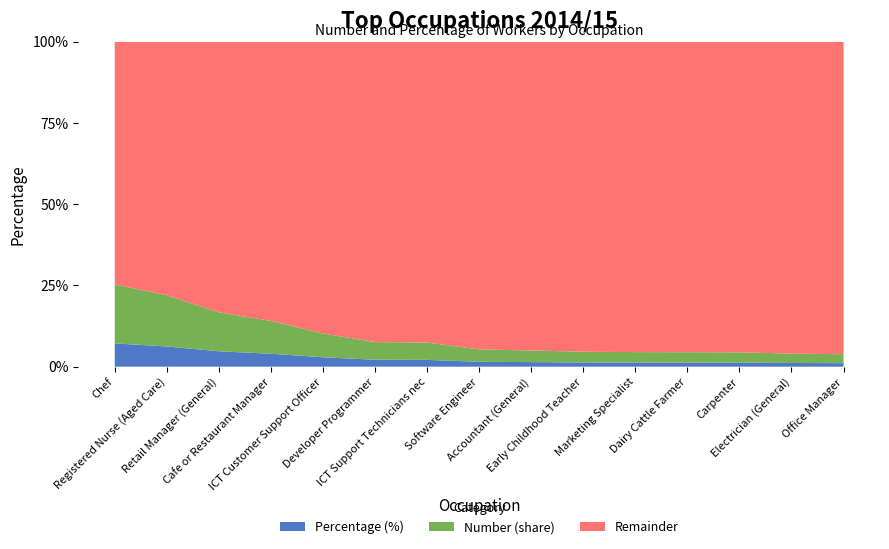

Reading left to right, transcribe all the data shown in this chart.

Number: Chef=699.0	Registered Nurse (Aged Care)=607.0	Retail Manager (General)=462.0	Cafe or Restaurant Manager=389.0	ICT Customer Support Officer=282.0	Developer Programmer=209.0	ICT Support Technicians nec=205.0	Software Engineer=147.0	Accountant (General)=138.0	Early Childhood Teacher=127.0	Marketing Specialist=124.0	Dairy Cattle Farmer=123.0	Carpenter=122.0	Electrician (General)=111.0	Office Manager=106.0
Percentage (%): Chef=0.1	Registered Nurse (Aged Care)=0.1	Retail Manager (General)=0.0	Cafe or Restaurant Manager=0.0	ICT Customer Support Officer=0.0	Developer Programmer=0.0	ICT Support Technicians nec=0.0	Software Engineer=0.0	Accountant (General)=0.0	Early Childhood Teacher=0.0	Marketing Specialist=0.0	Dairy Cattle Farmer=0.0	Carpenter=0.0	Electrician (General)=0.0	Office Manager=0.0